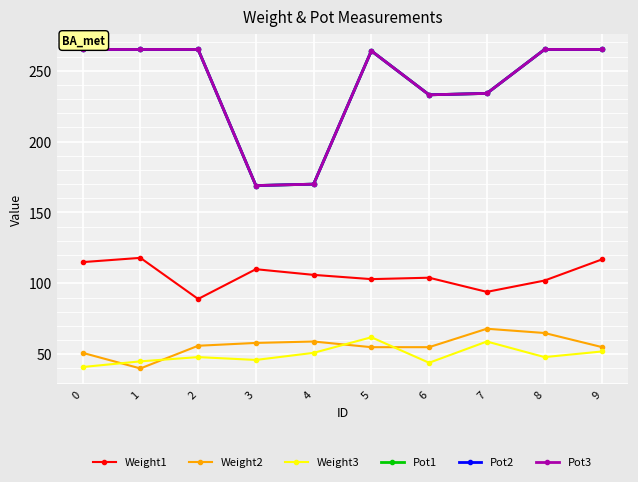

What is the highest value of the Pot3 series?

265